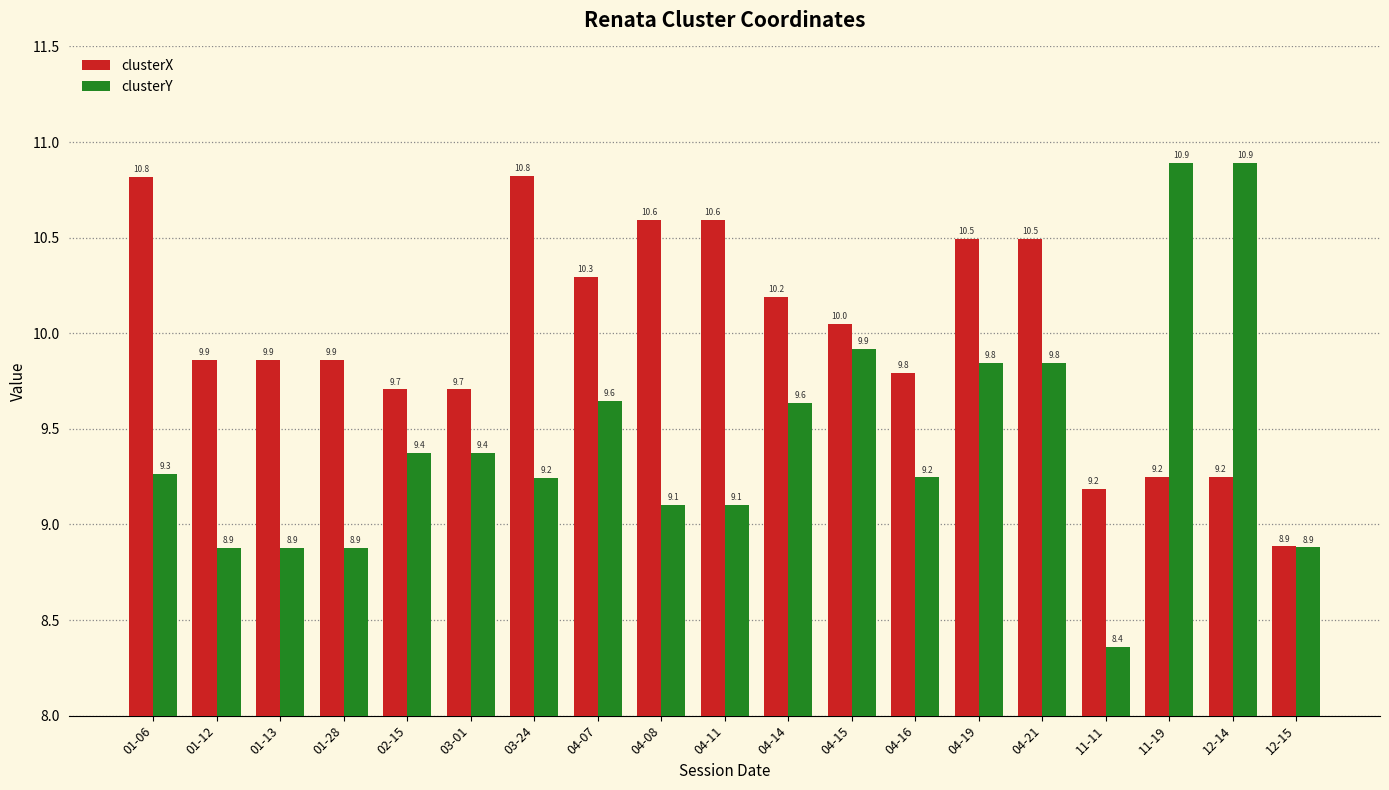

What are all the series names shown in the legend?

clusterX, clusterY